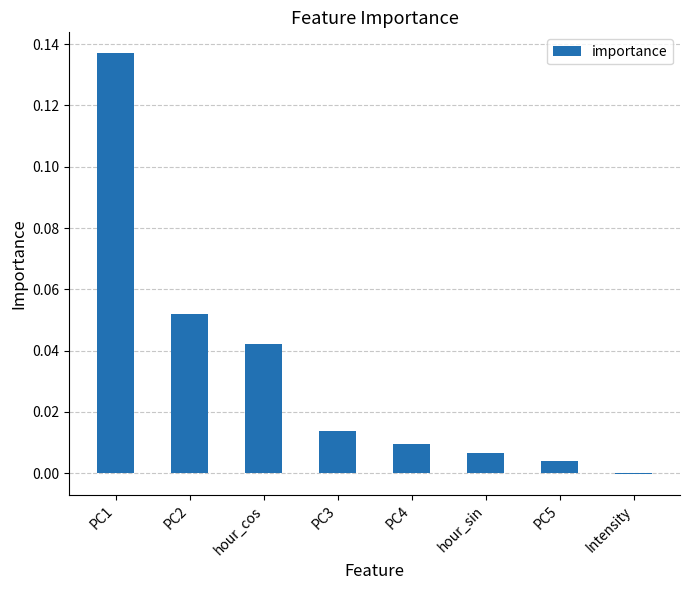

Which label corresponds to the largest value in the chart?

PC1